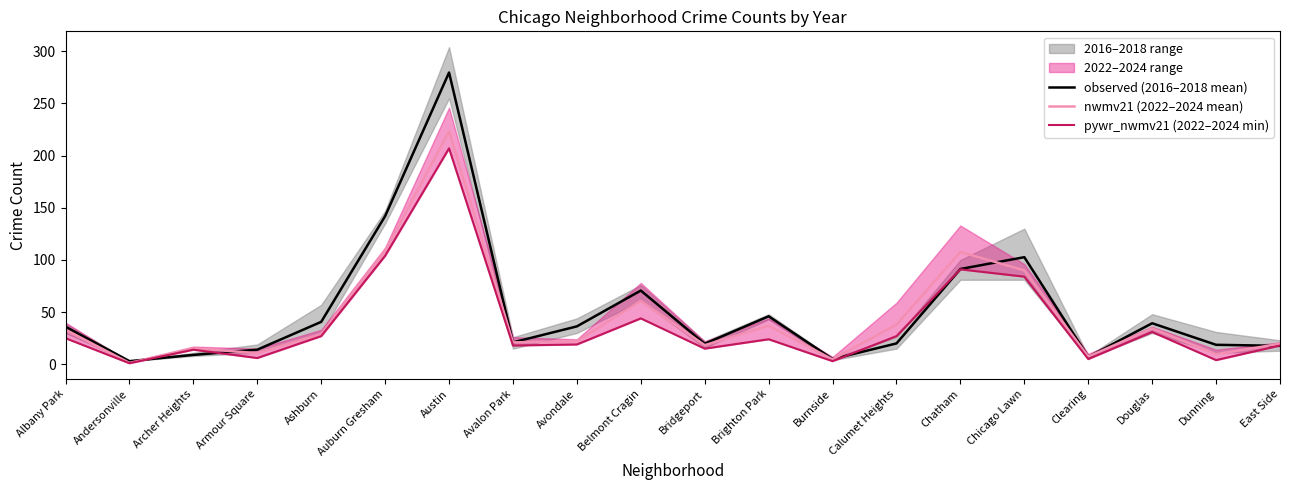

True or false: pywr_nwmv21 (2022–2024 min) has a value of 19.0 at Avondale.

True